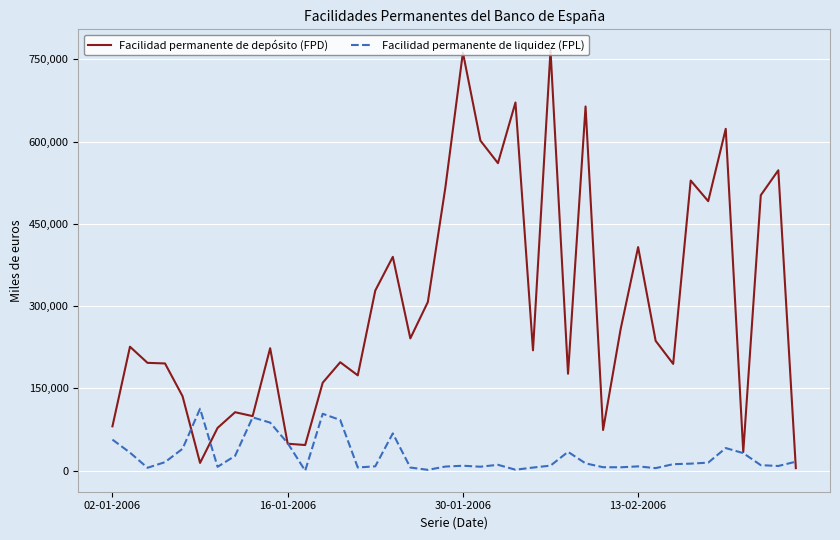

What is the difference between the maximum and minimum values in the Facilidad permanente de depósito (FPD) series?

761500